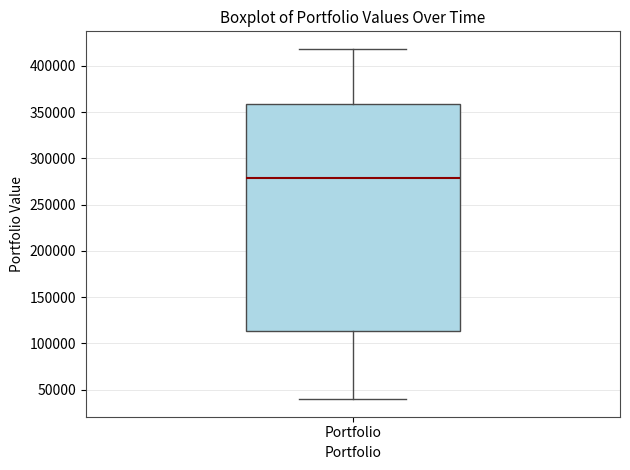

Where does the median line of the box for Portfolio sit on the y-axis? The values are not printed on the chart, so give them approximately, as read against the axis.

280000